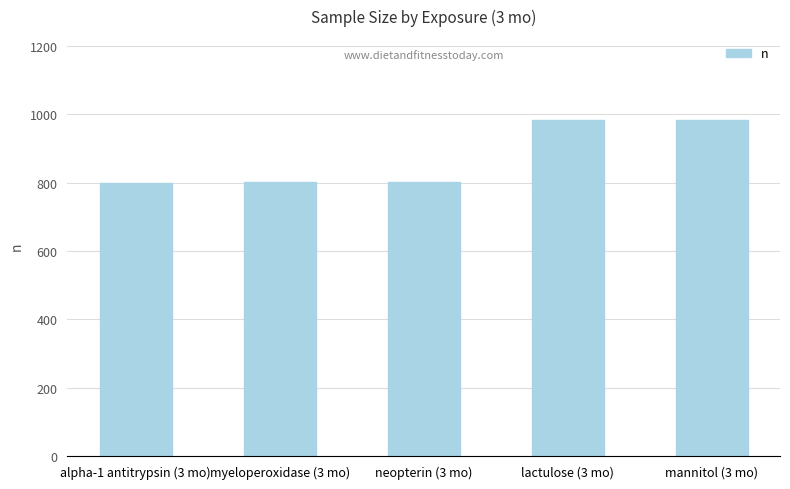

The value at myeloperoxidase (3 mo) is 1152. True or false?

False